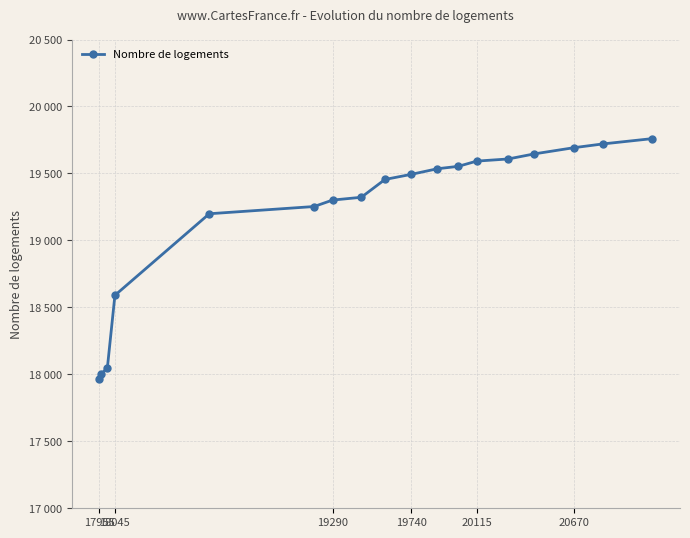

Does the chart have visible grid lines?

Yes